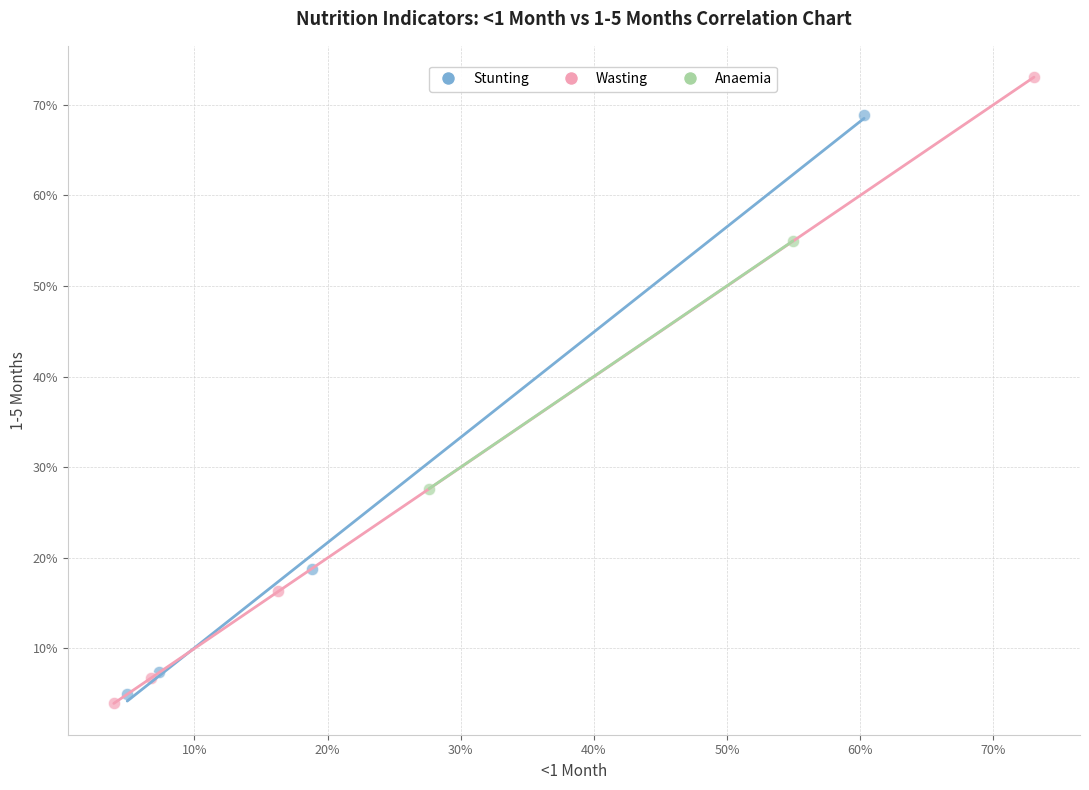

What are all the series names shown in the legend?

Stunting, Wasting, Anaemia